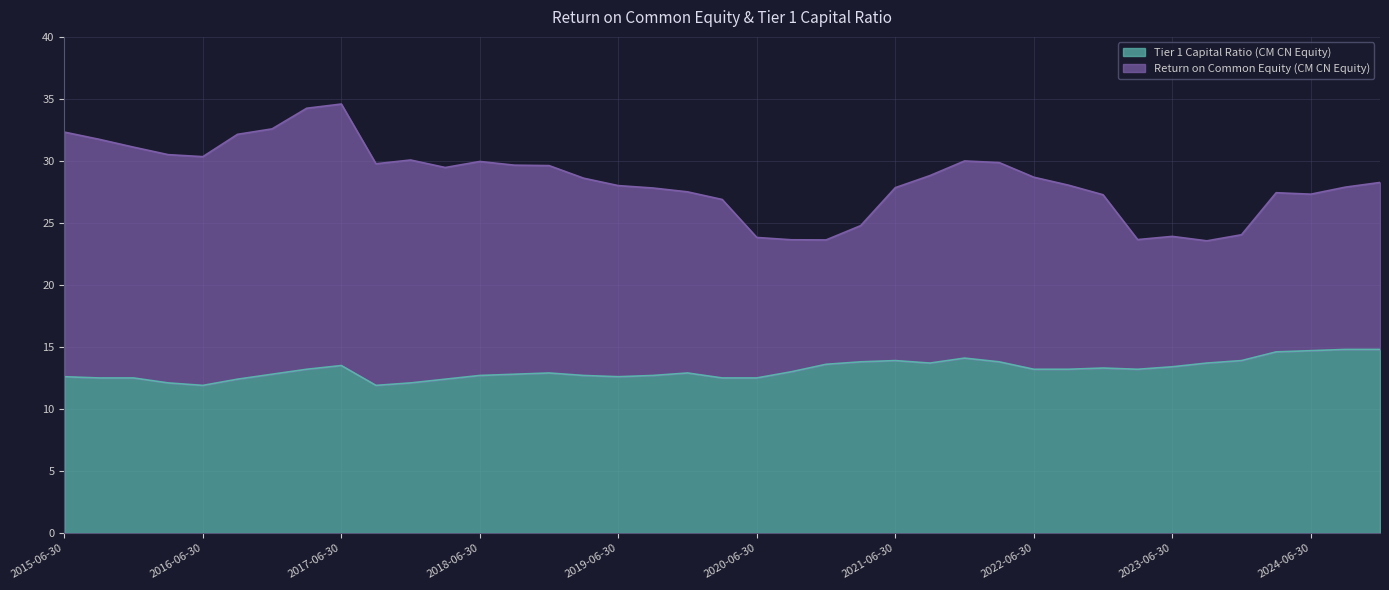

How many points are higher than both their immediate neighbors (excluding endpoints)?

6